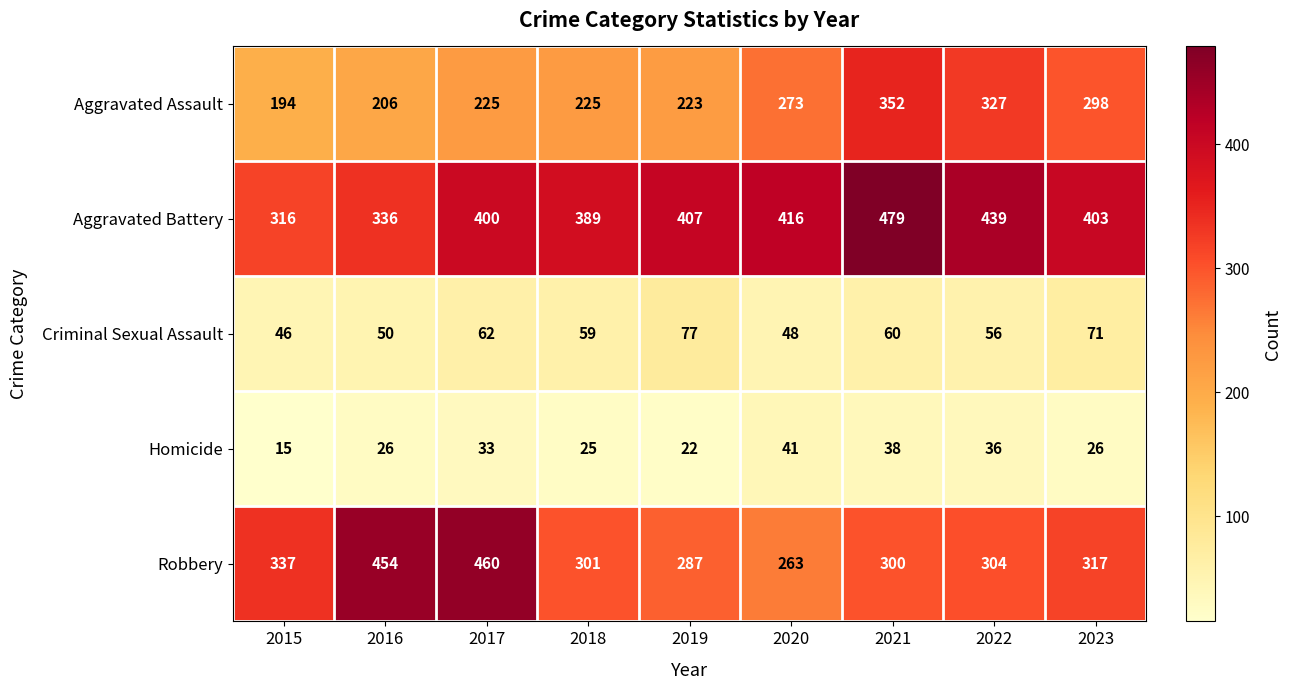

What is the total value across all series at 2015?

908